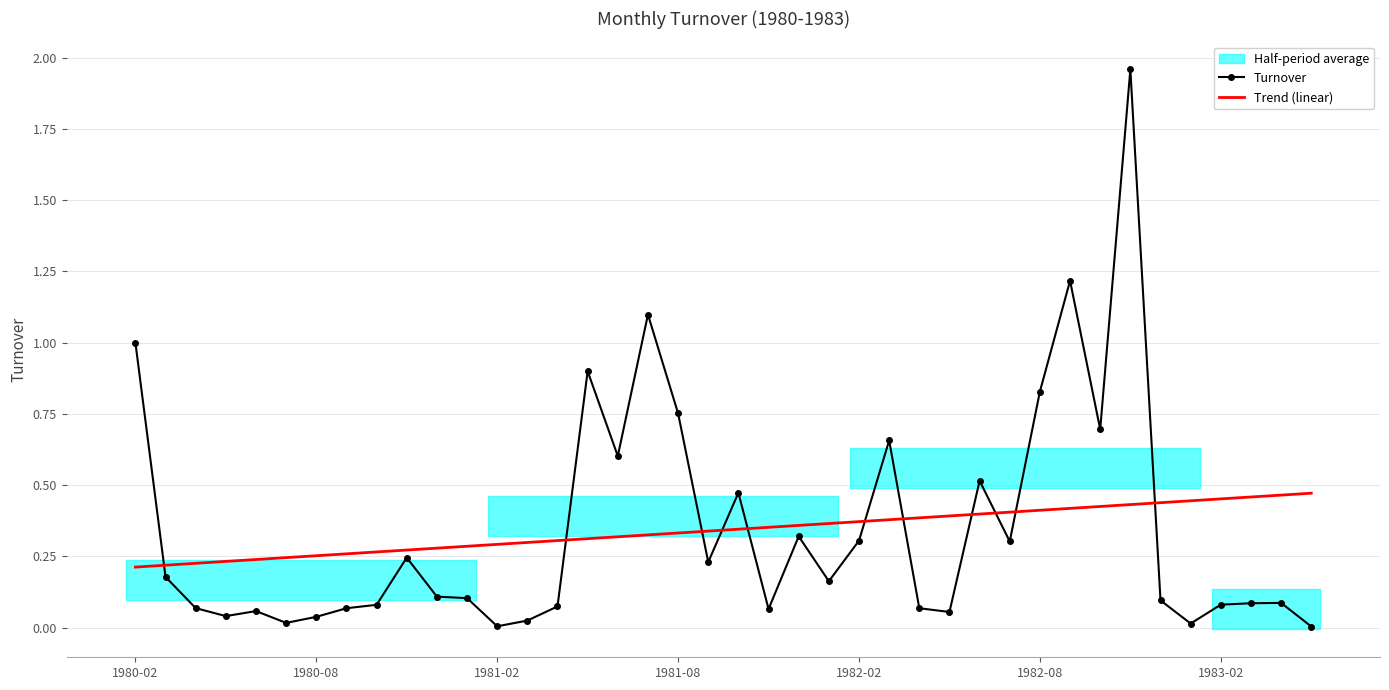

Is it true that Turnover equals 1.0 at 1981-08?

False